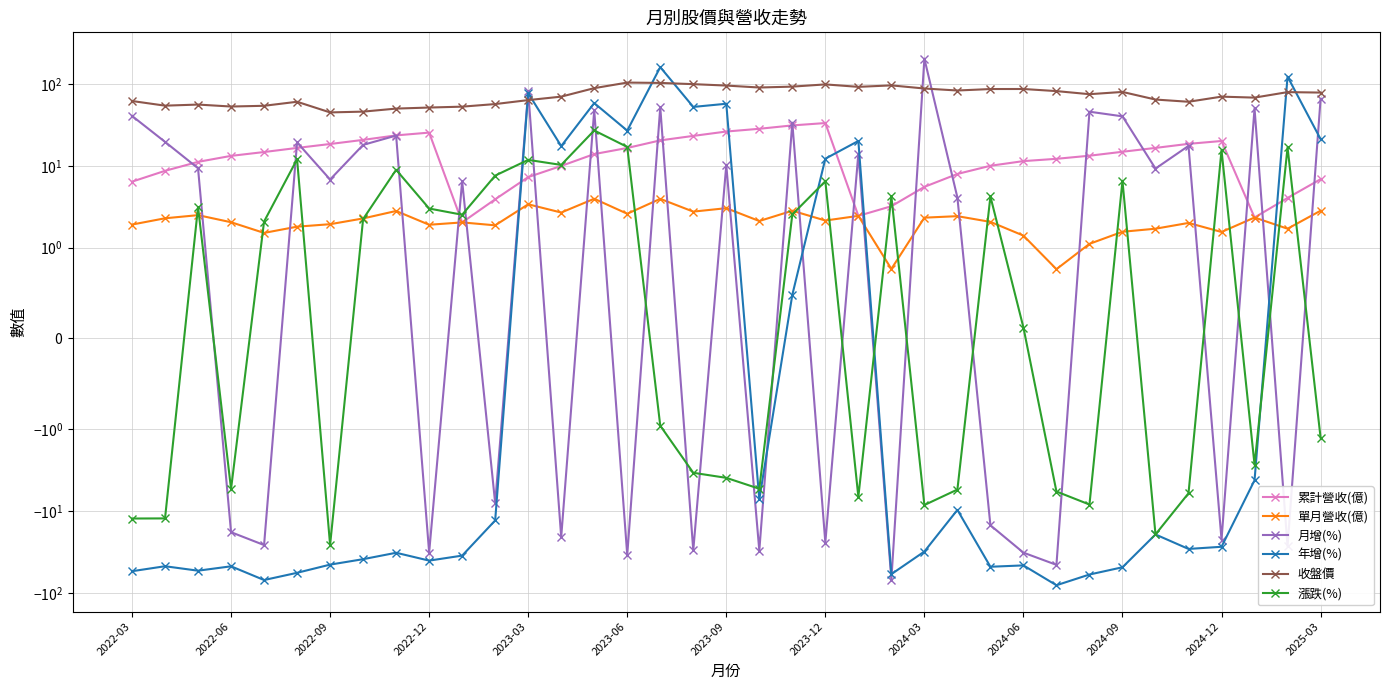

What is the smallest value displayed?

-80.6